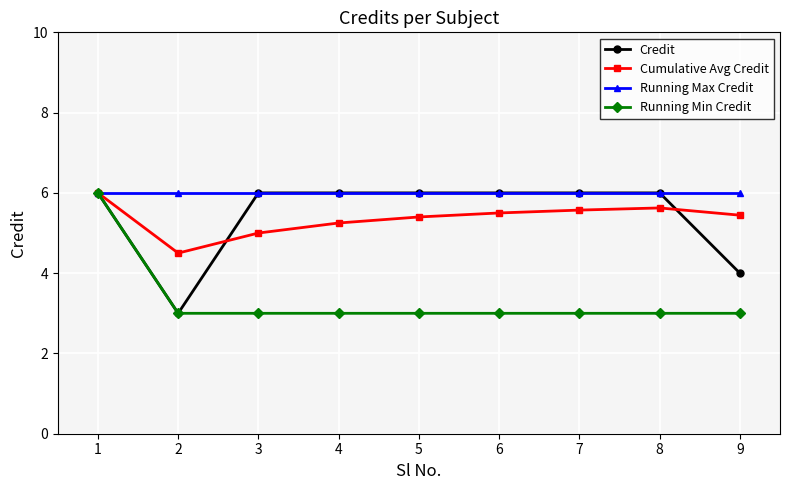

What is the difference between the highest and lowest values at 9?

3.0